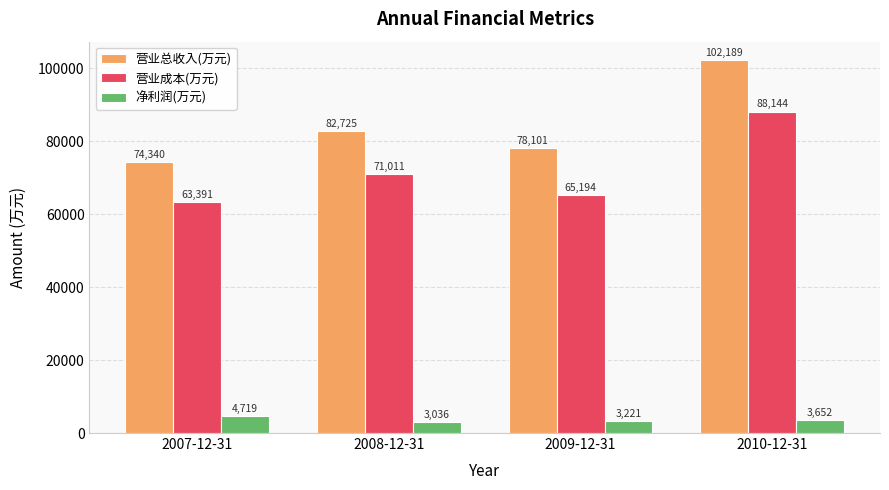

How many bars are there in each group?

3